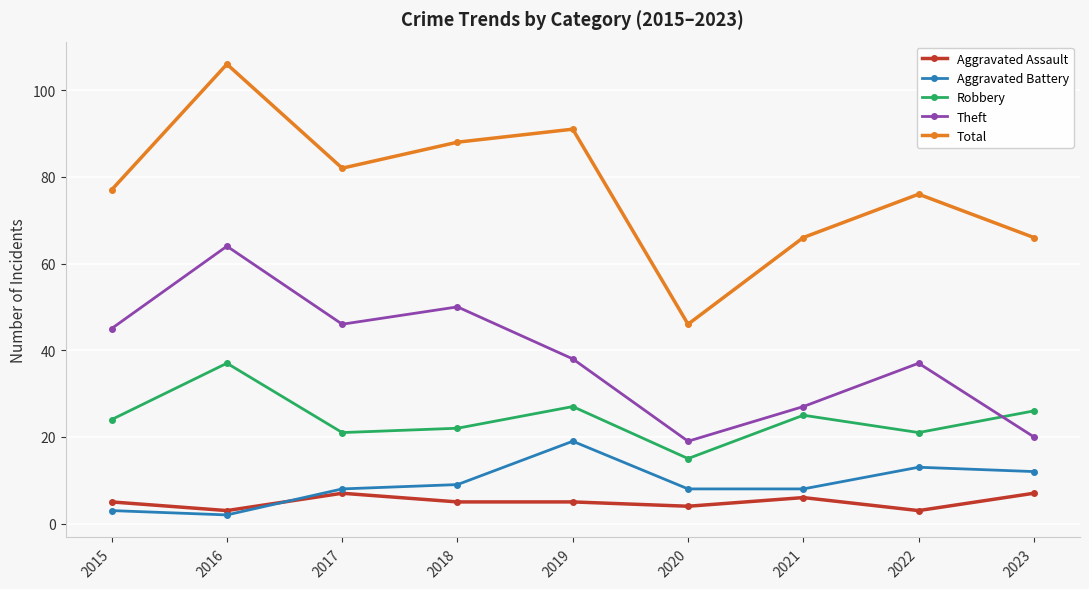

At 2016, list the series in order from largest to smallest.

Total, Theft, Robbery, Aggravated Assault, Aggravated Battery